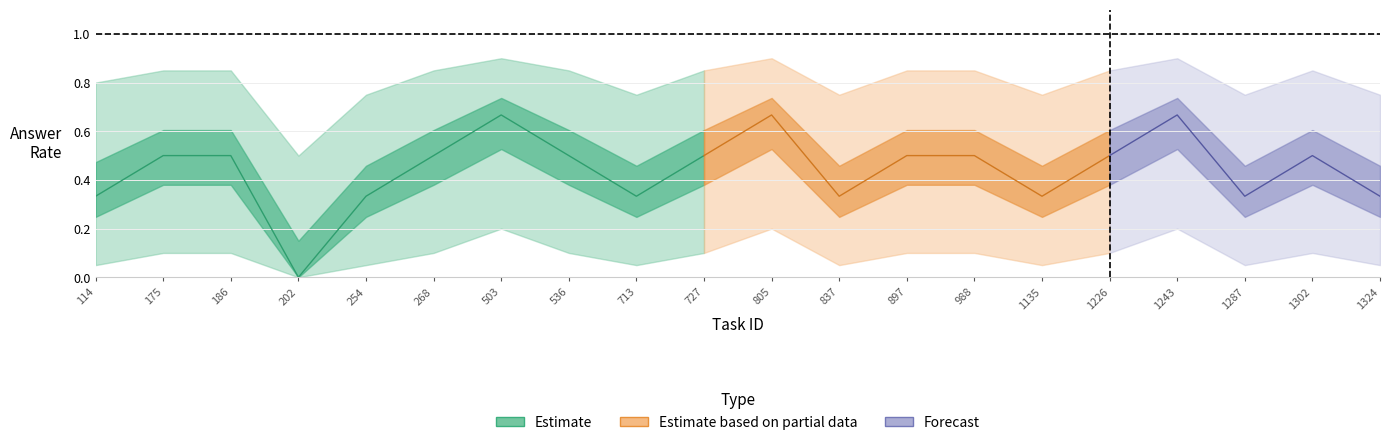

How many data points in mean_answer are above 0?

19